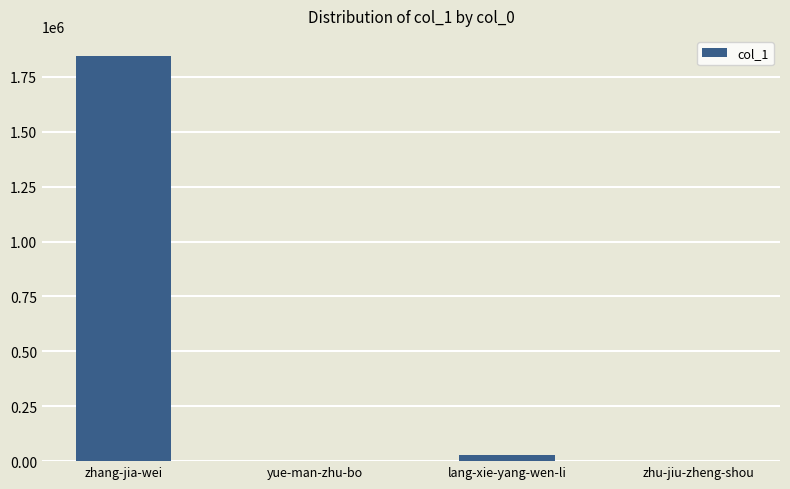

Which has a higher value, zhang-jia-wei or yue-man-zhu-bo?

zhang-jia-wei